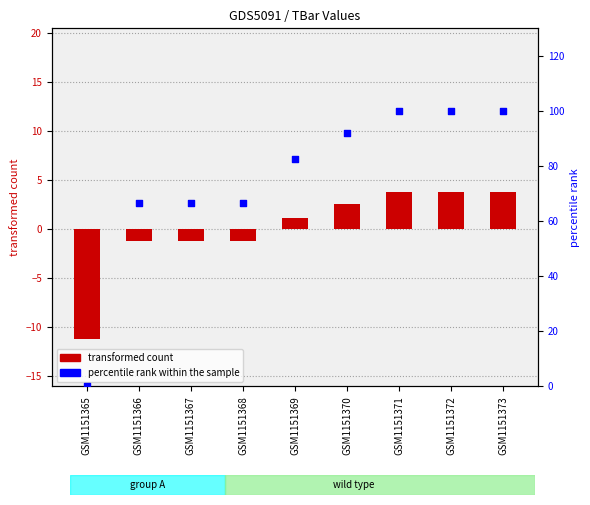

Which series contains the lowest Y value?

transformed count